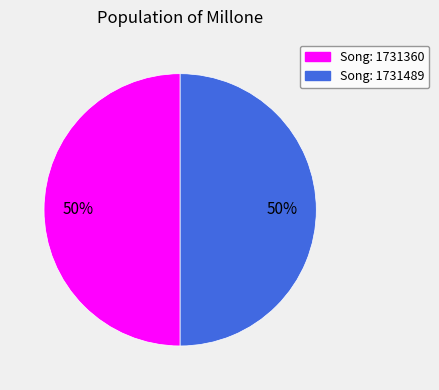

To the nearest percent, what is the average slice percentage?

50%